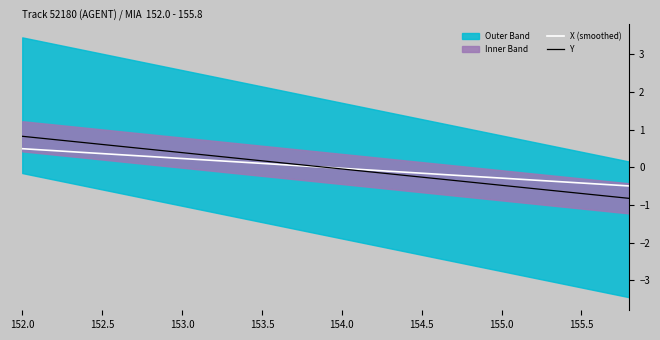

Is it true that X (smoothed) equals -0.0 at 154.0?

True